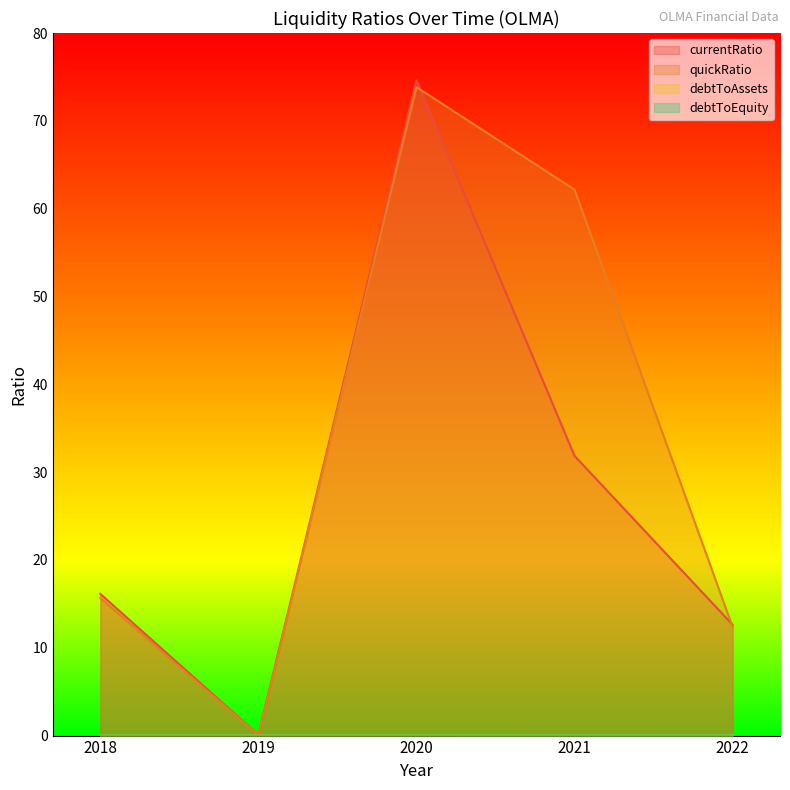

Which category has the highest value across all series?

2020